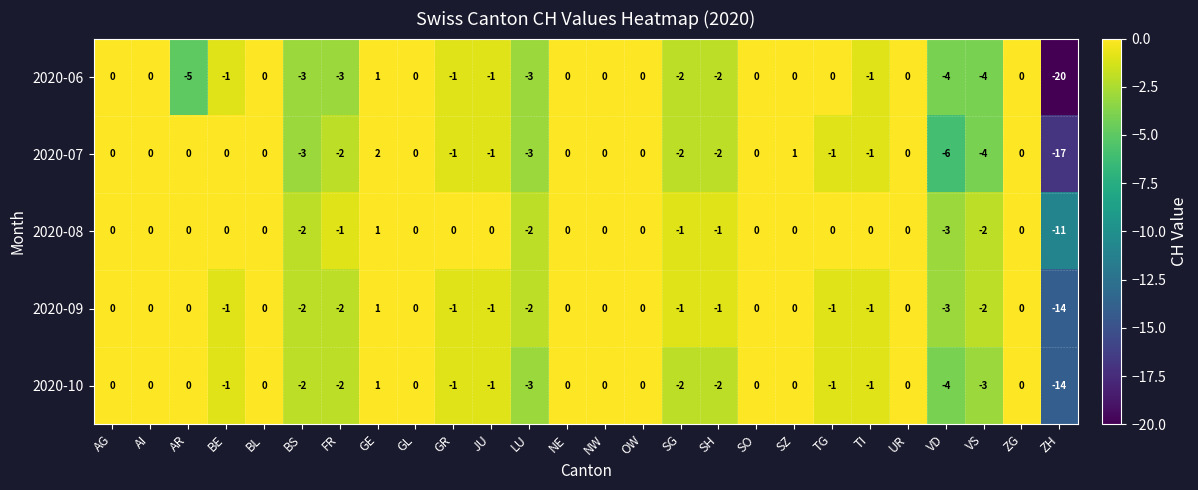

At which category is the sum across all series the highest?

GE